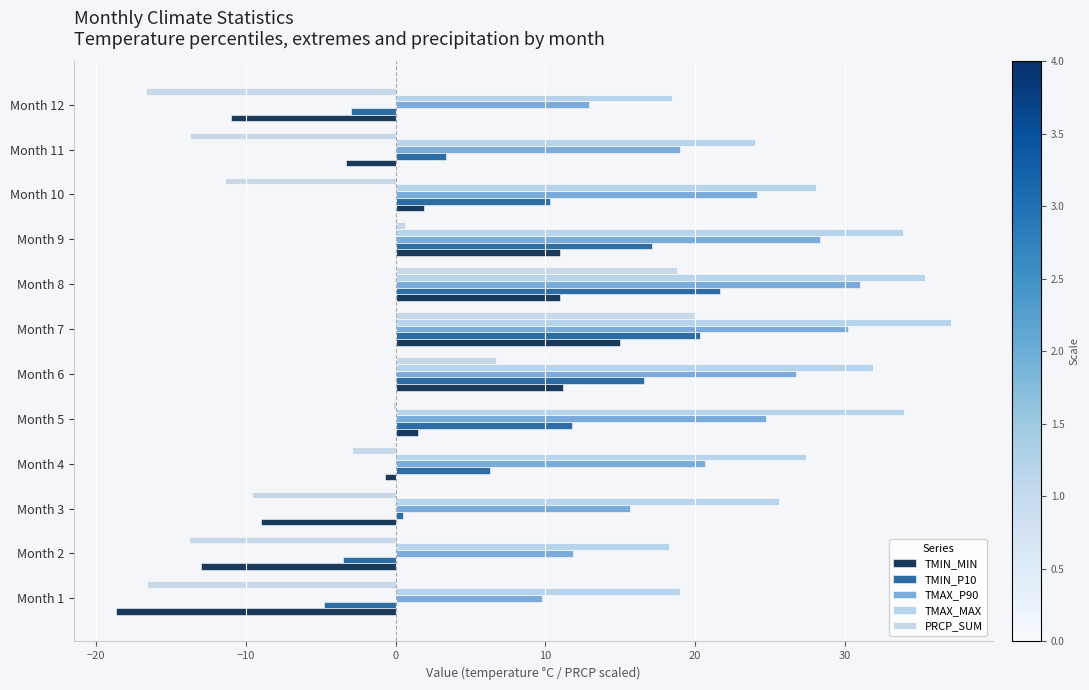

What is the maximum value shown in the chart?

37.1